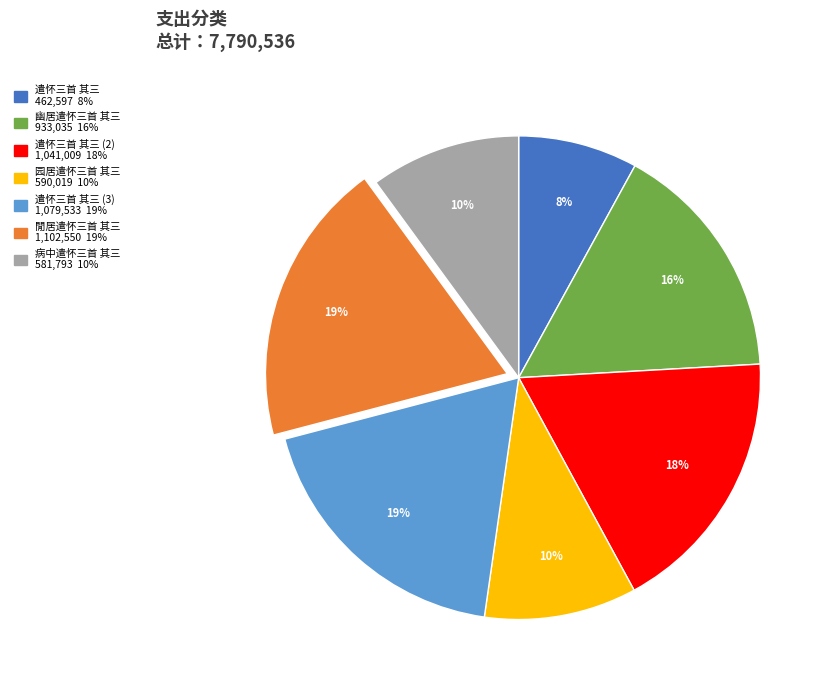

How many segments does this pie chart have?

7